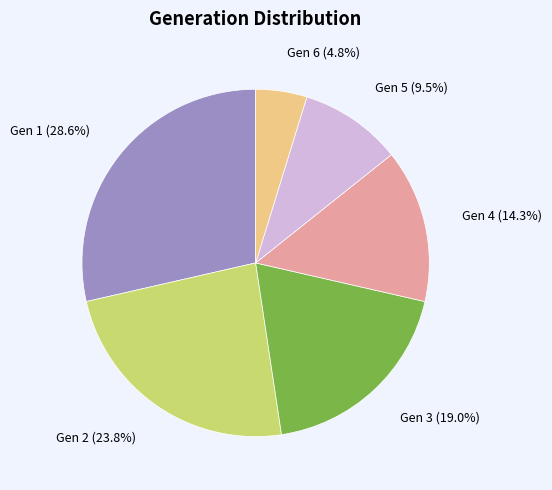

Does any single category account for the majority?

No